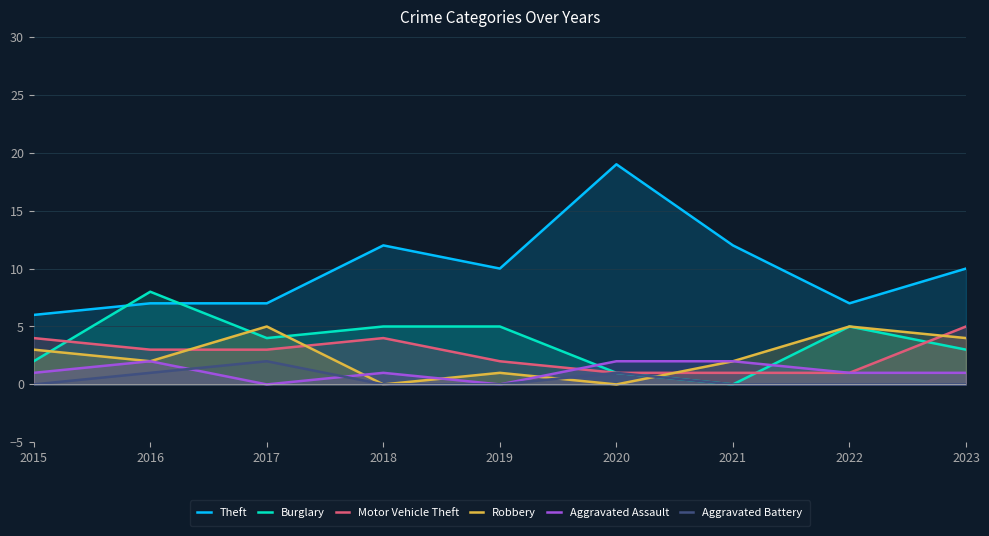

List the series in order of their peak value, highest first.

Theft, Burglary, Motor Vehicle Theft, Robbery, Aggravated Assault, Aggravated Battery